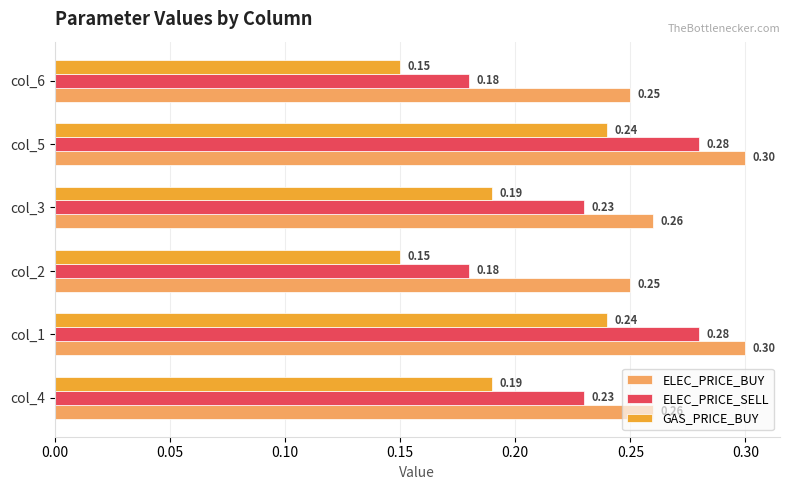

Which series has the largest total across all categories?

ELEC_PRICE_BUY